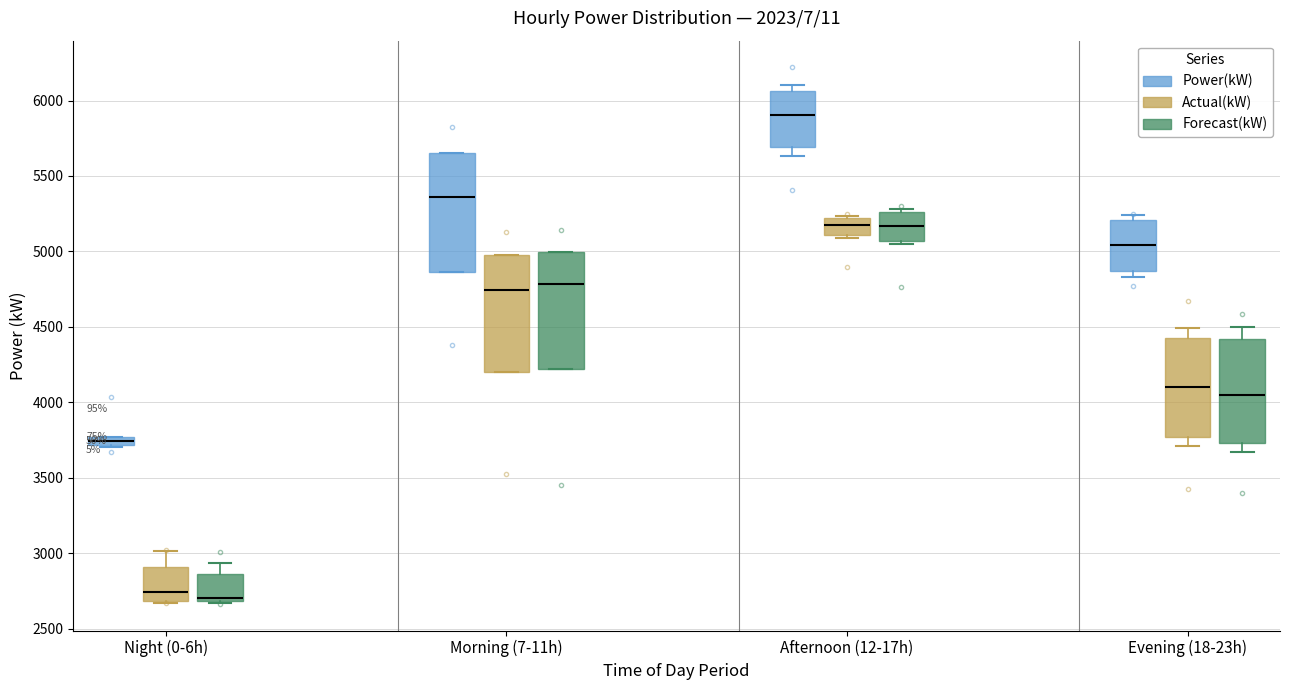

Where is the upper edge of the box for Evening (18-23h) (Power(kW)) on the y-axis? The values are not printed on the chart, so give them approximately, as read against the axis.

5200